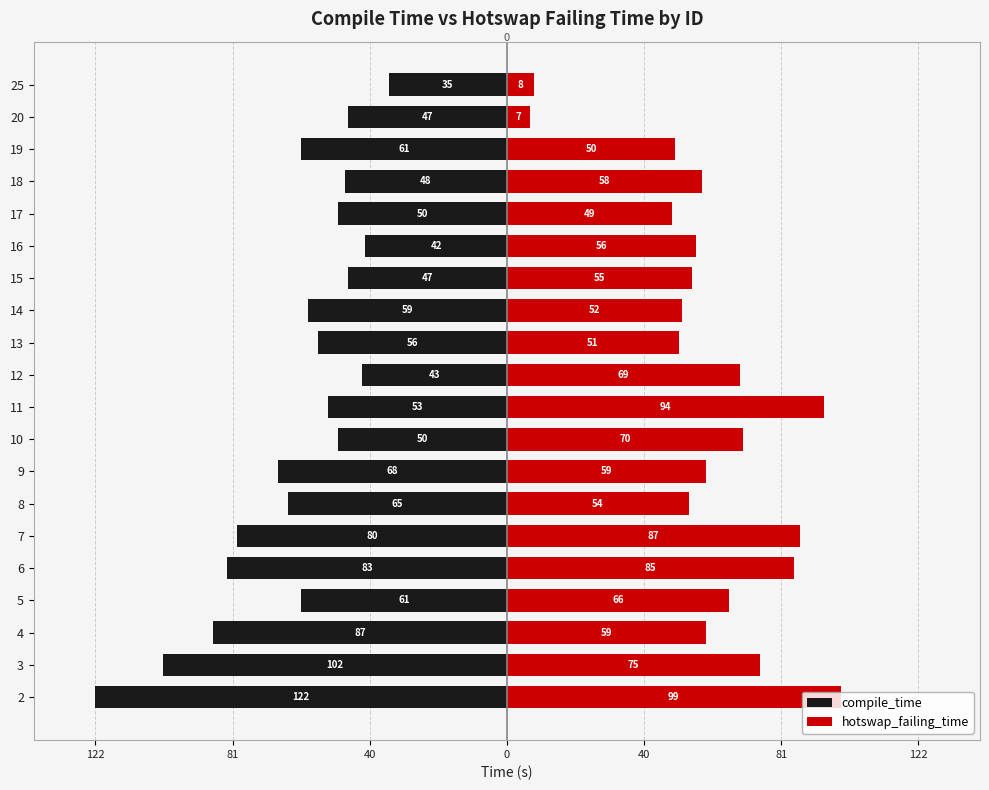

What is the average value of the compile_time series?

-63